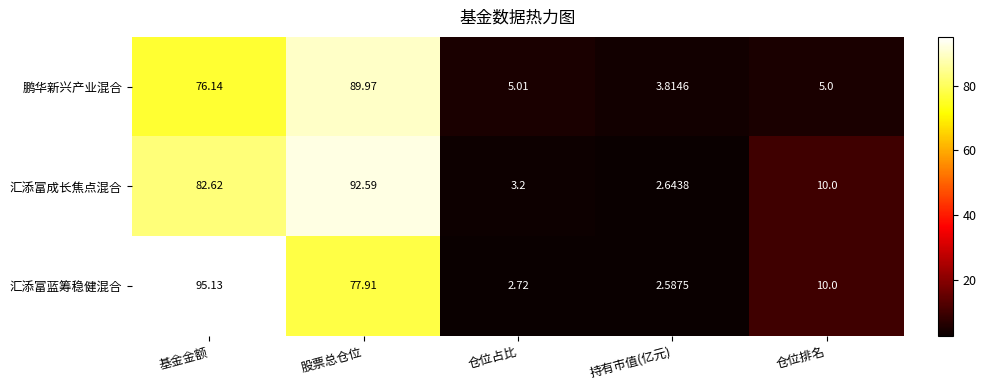

Where is 鹏华新兴产业混合 nearest to the value 46?

基金金额